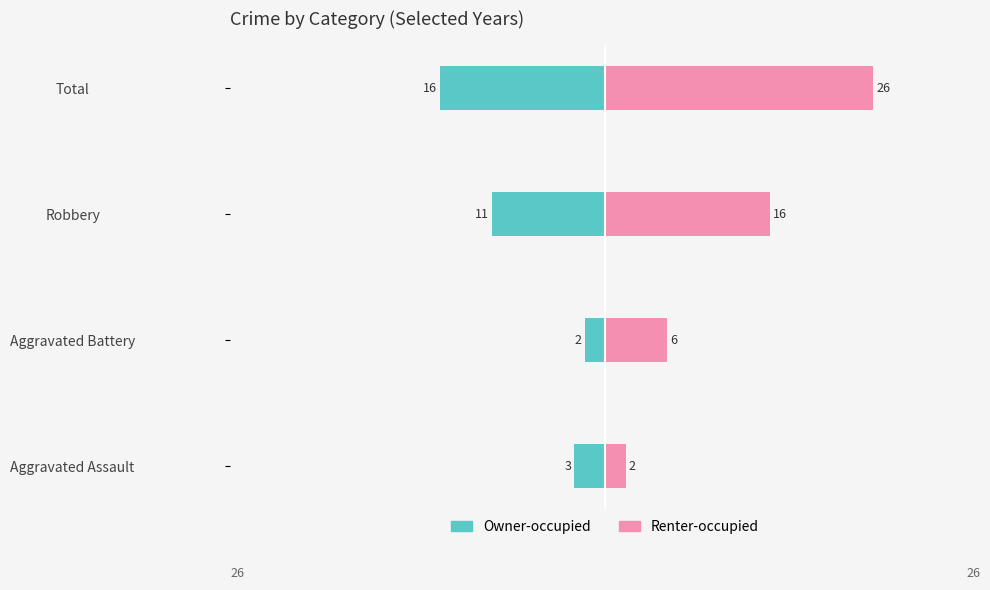

Reading left to right, list all the values displayed in this chart.

Owner-occupied: -3	-2	-11	-16
Renter-occupied: 2	6	16	26